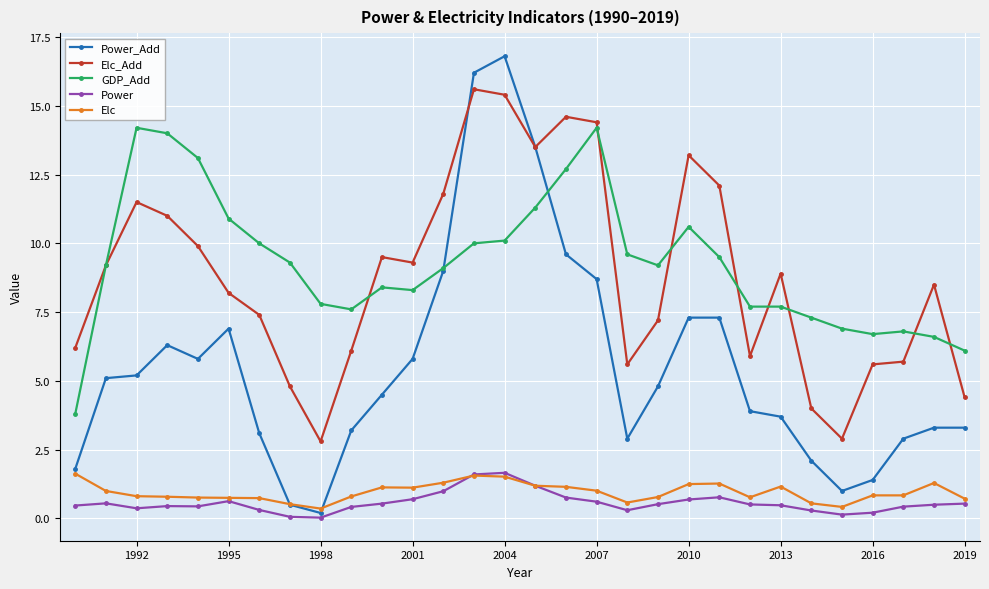

True or false: Elc has more than 0 points higher than both neighbors.

True